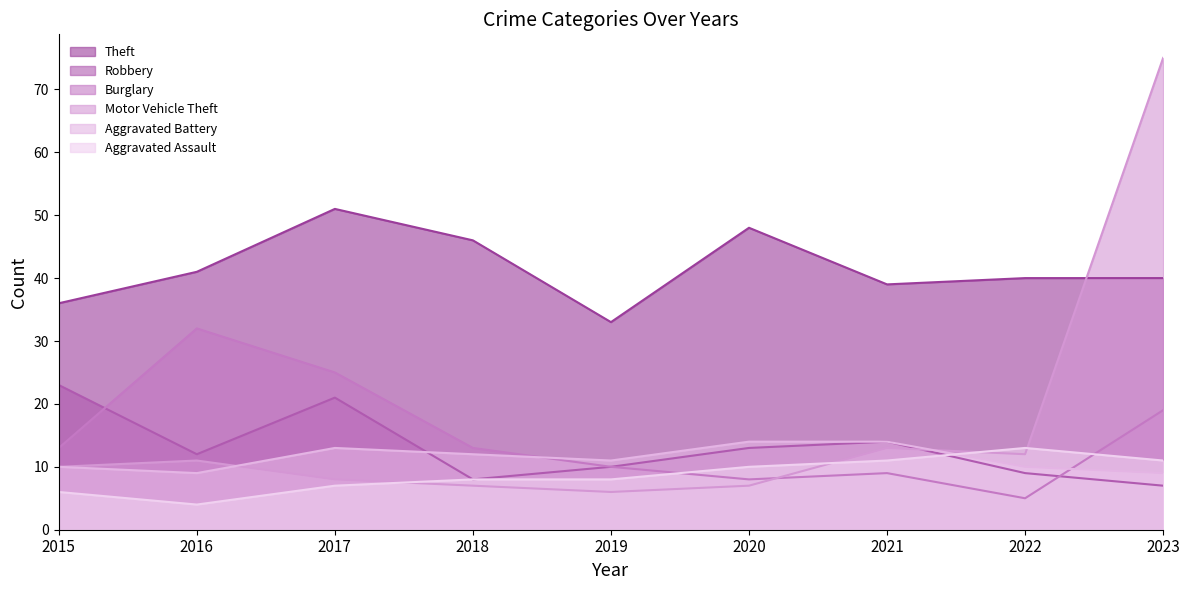

At how many categories does at least one series exceed 31?

9